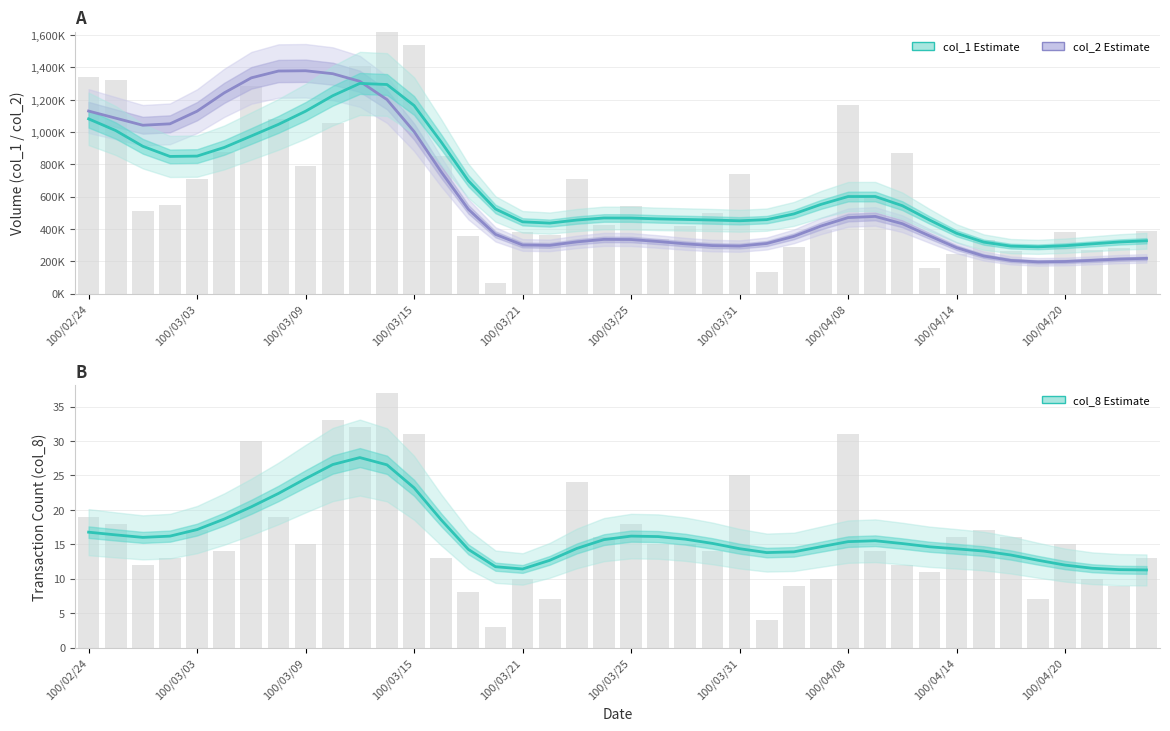

The col_8 (Estimate) series shows 19.6 at 31. True or false?

False